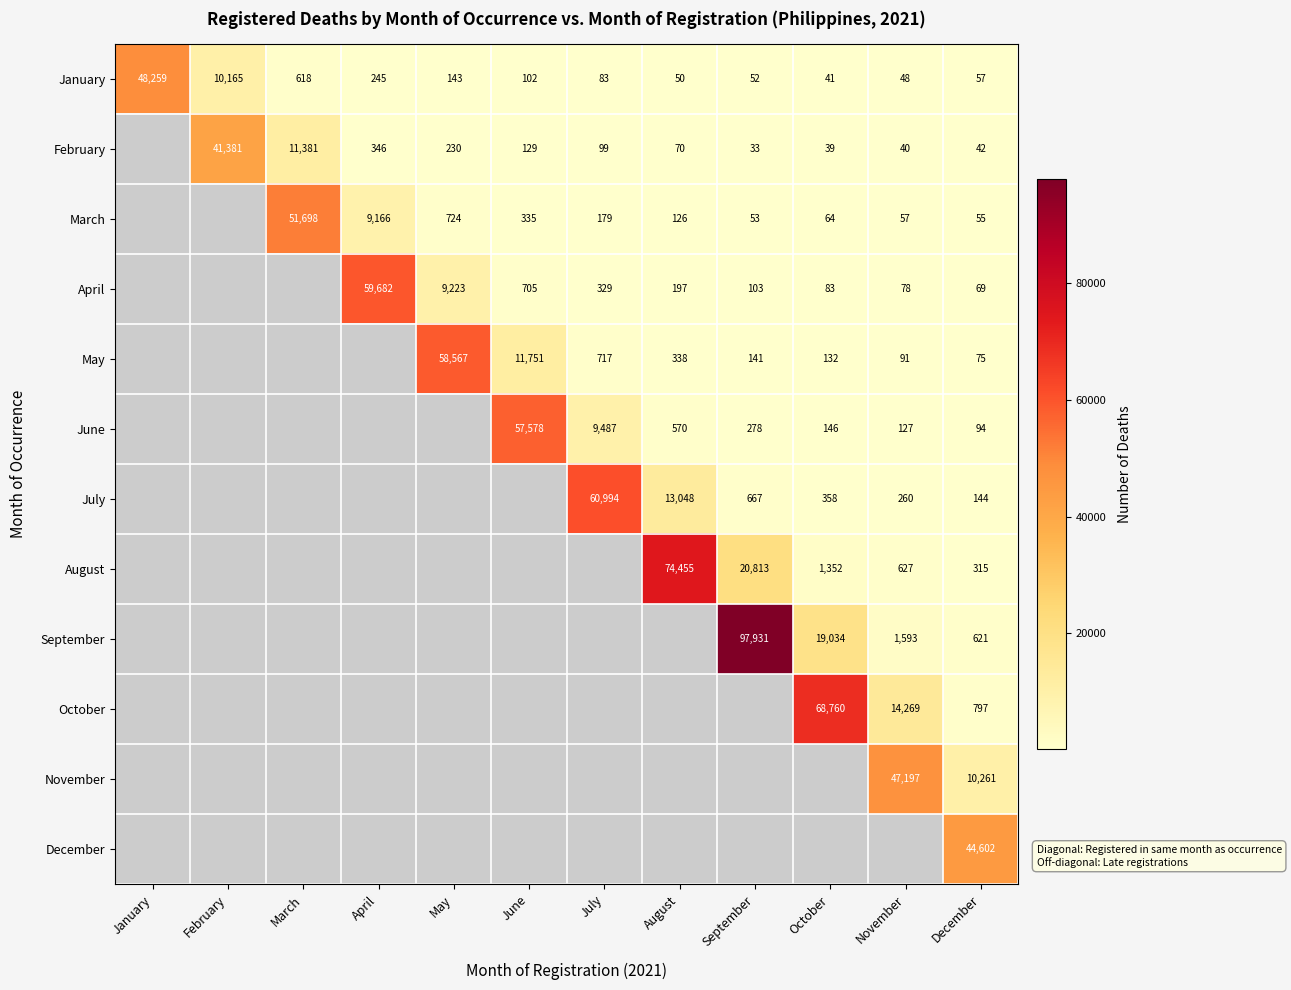

What is the total value across all series at December?

57132